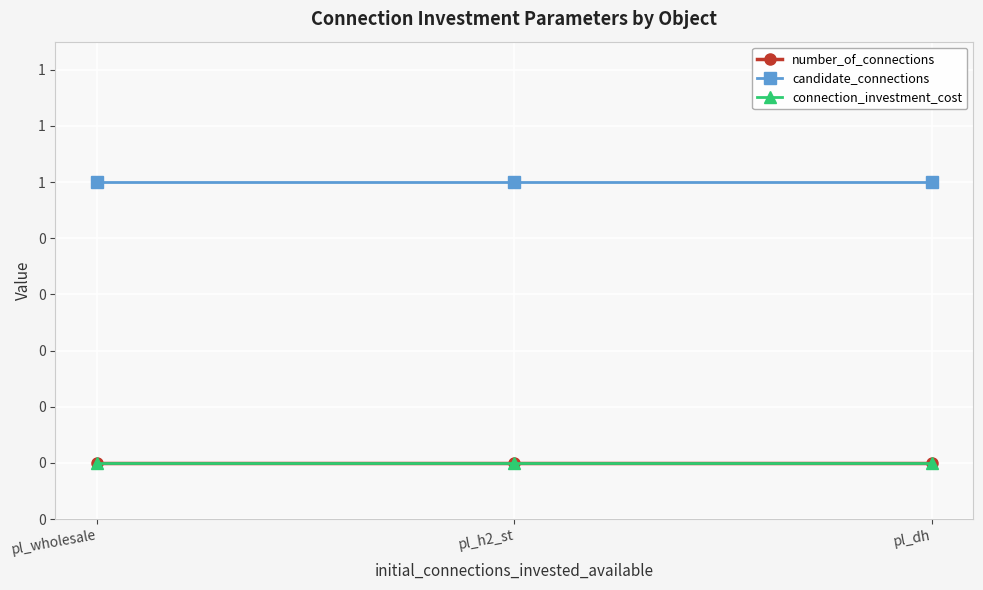

What is the label of the 3rd point from the left?

pl_dh